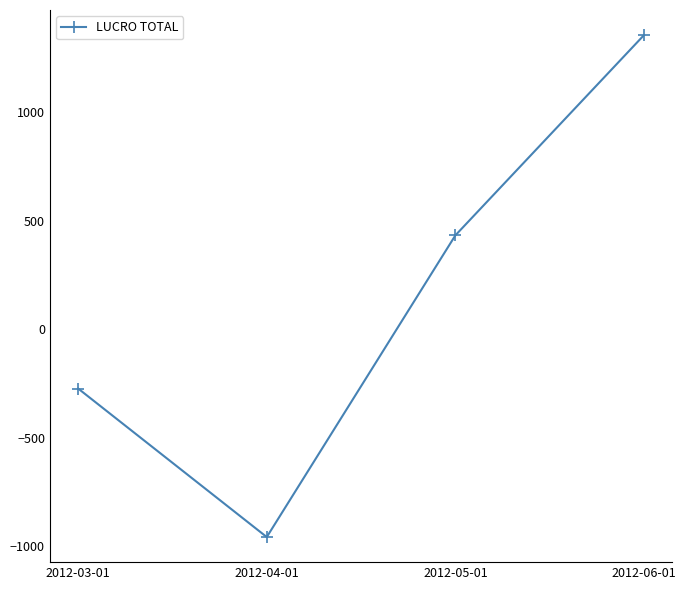

At which category does the data reach its first local valley?

2012-04-01